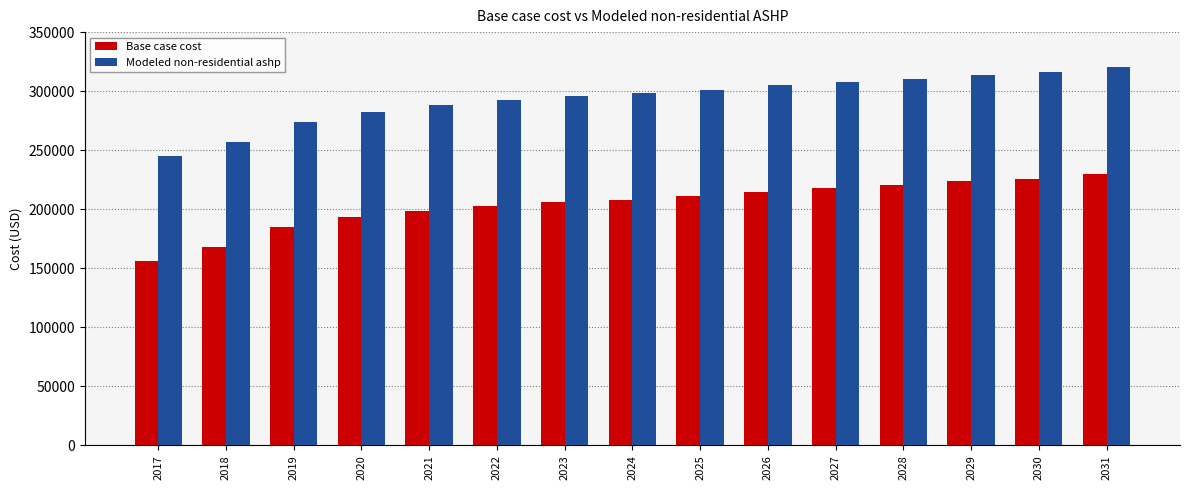

Where is Modeled non-residential ashp nearest to the value 282377?

2020